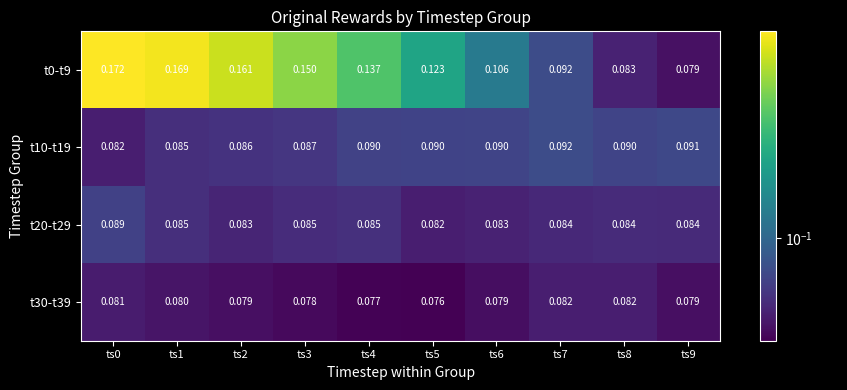

What is the smallest value displayed?

0.1